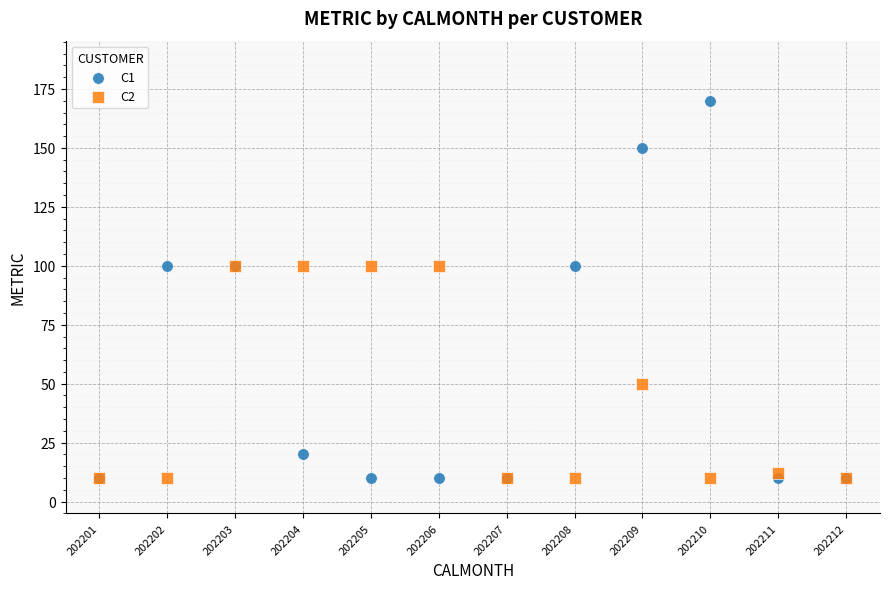

What are all the series names shown in the legend?

C1, C2